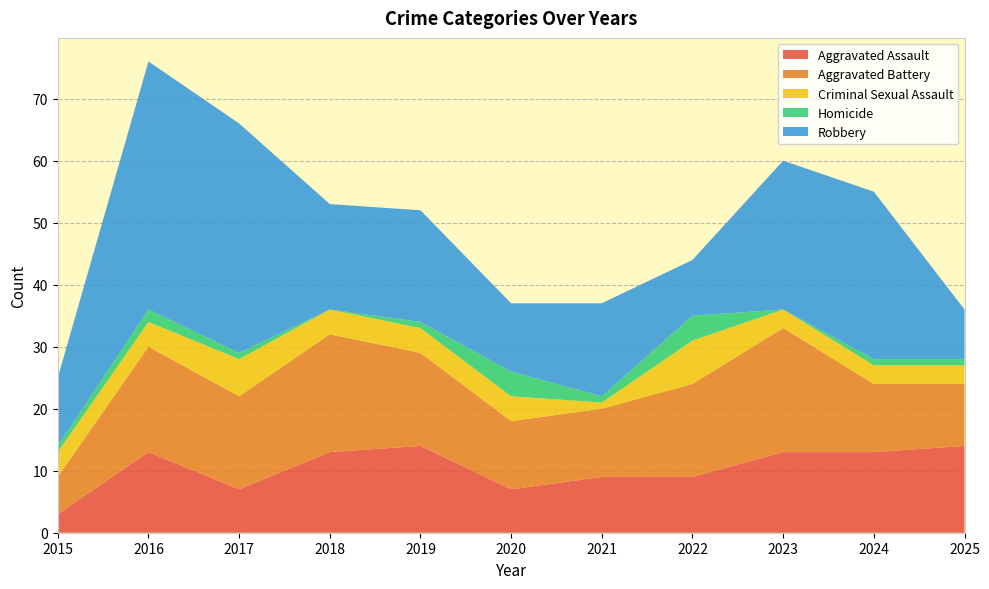

Reading left to right, extract all data points from this chart.

Aggravated Assault: 2015=3	2016=13	2017=7	2018=13	2019=14	2020=7	2021=9	2022=9	2023=13	2024=13	2025=14
Aggravated Battery: 2015=6	2016=17	2017=15	2018=19	2019=15	2020=11	2021=11	2022=15	2023=20	2024=11	2025=10
Criminal Sexual Assault: 2015=4	2016=4	2017=6	2018=4	2019=4	2020=4	2021=1	2022=7	2023=3	2024=3	2025=3
Homicide: 2015=1	2016=2	2017=1	2018=0	2019=1	2020=4	2021=1	2022=4	2023=0	2024=1	2025=1
Robbery: 2015=11	2016=40	2017=37	2018=17	2019=18	2020=11	2021=15	2022=9	2023=24	2024=27	2025=8